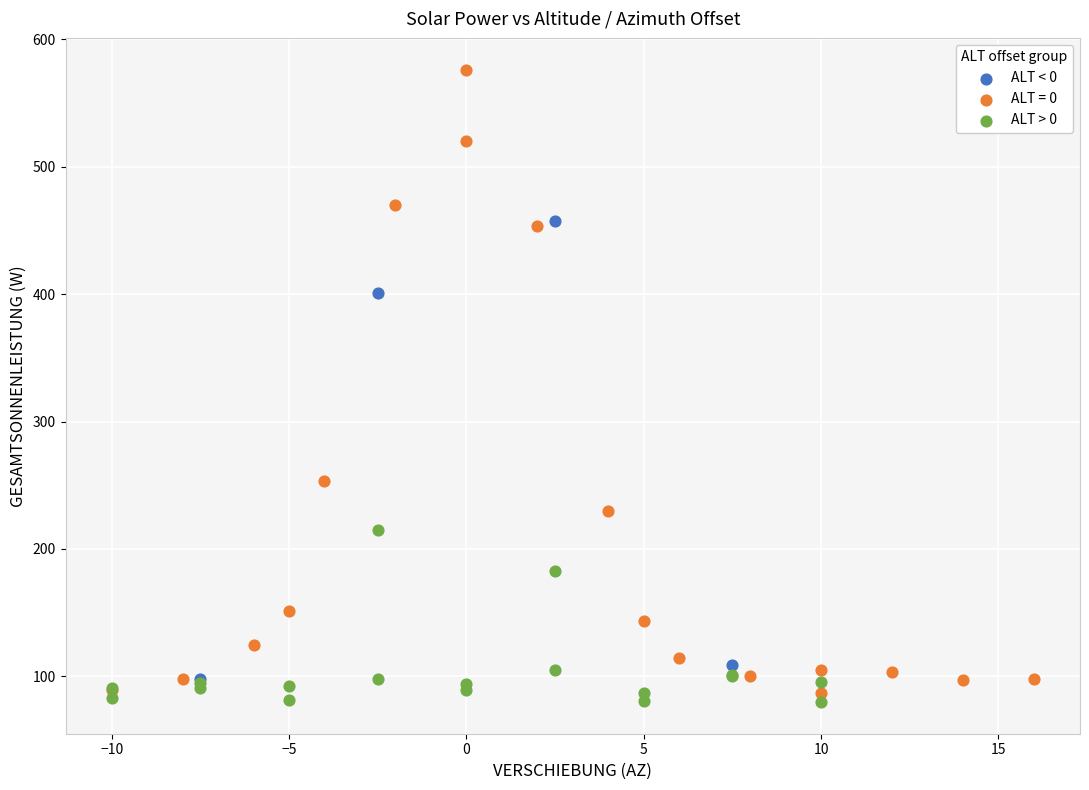

What are all the series names shown in the legend?

ALT < 0, ALT = 0, ALT > 0